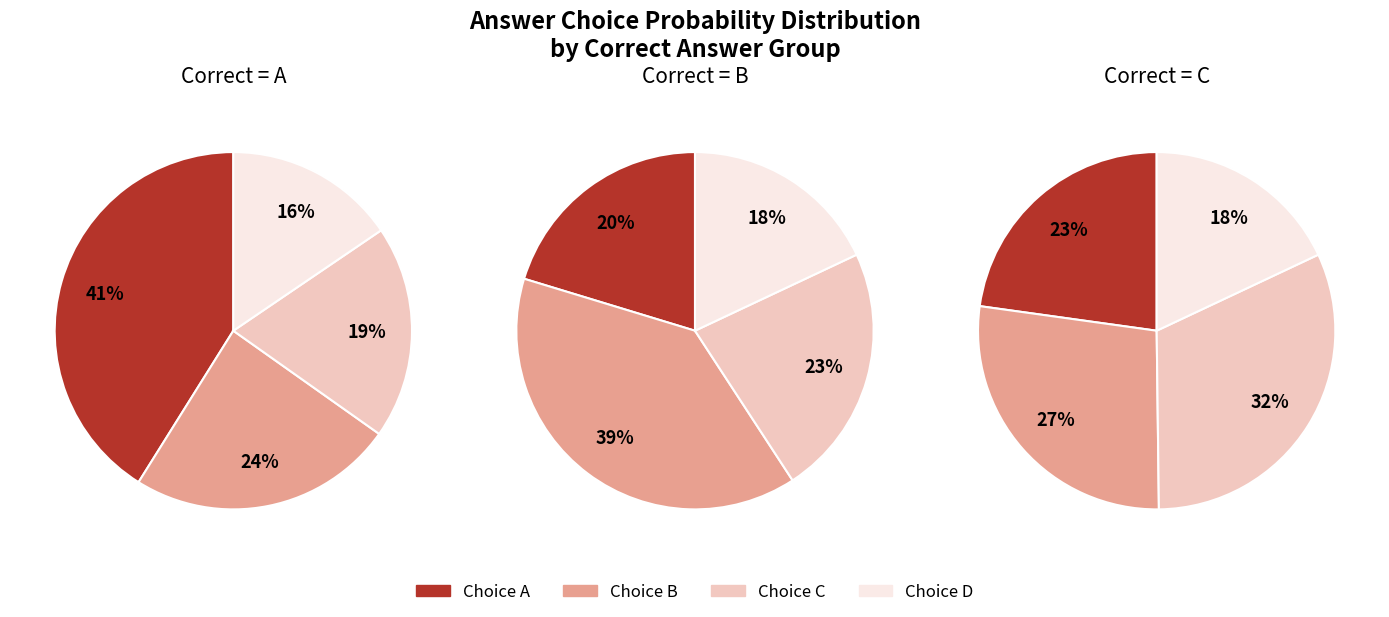

Is D the majority of the pie?

No